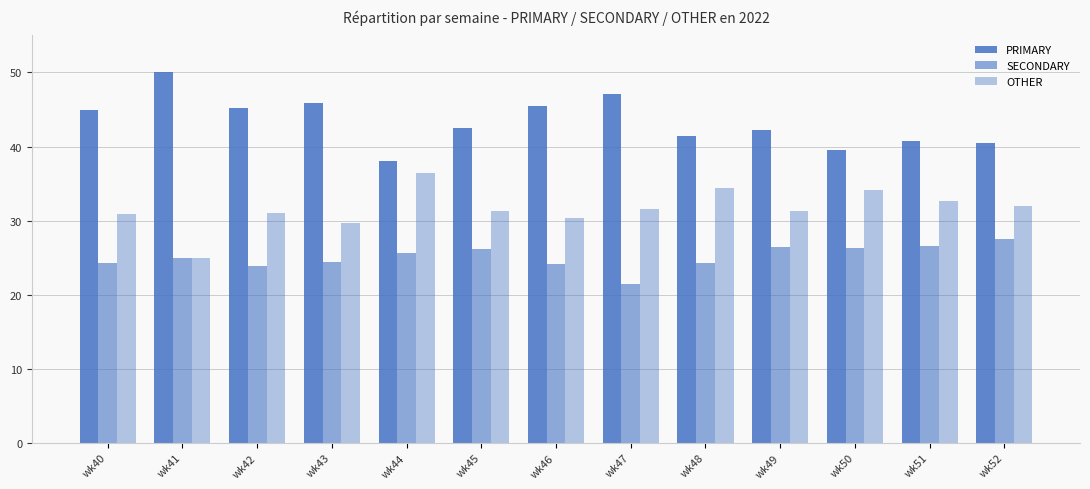

Count the number of categories in the chart.

13